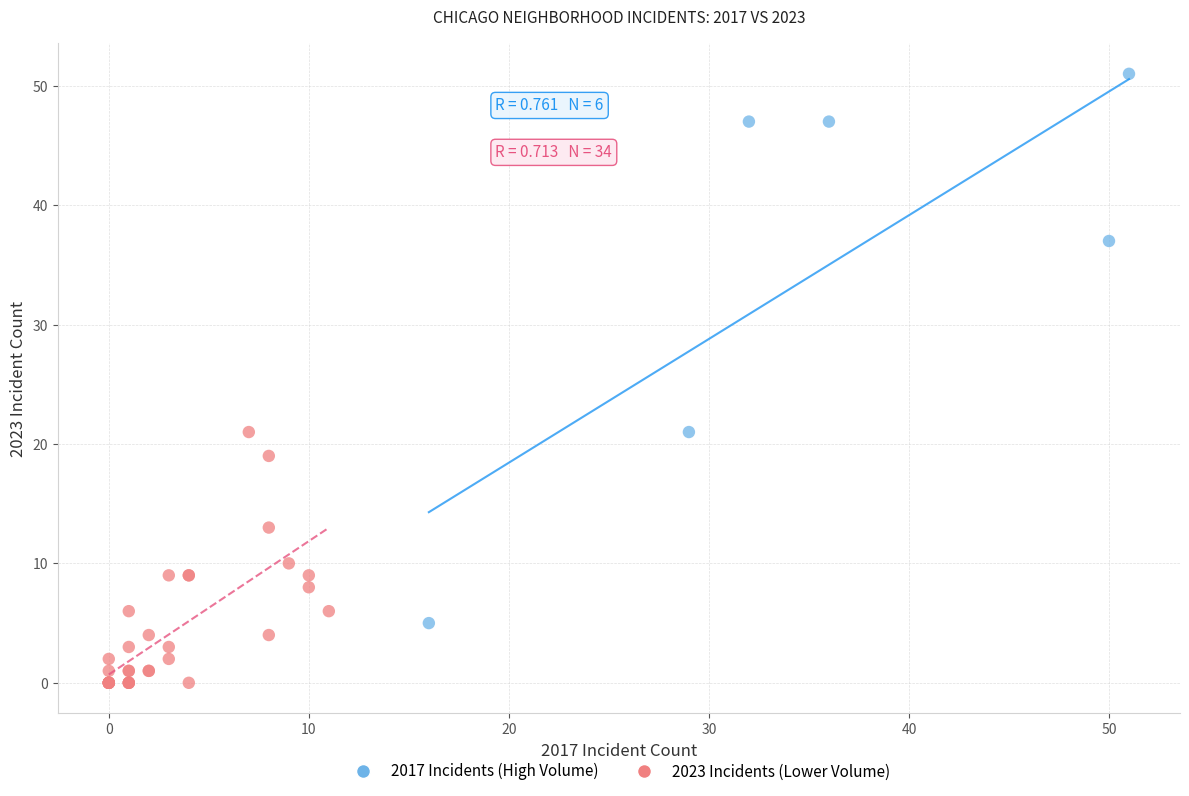

Which series has the widest spread of Y values?

2017 Incidents (High Volume)